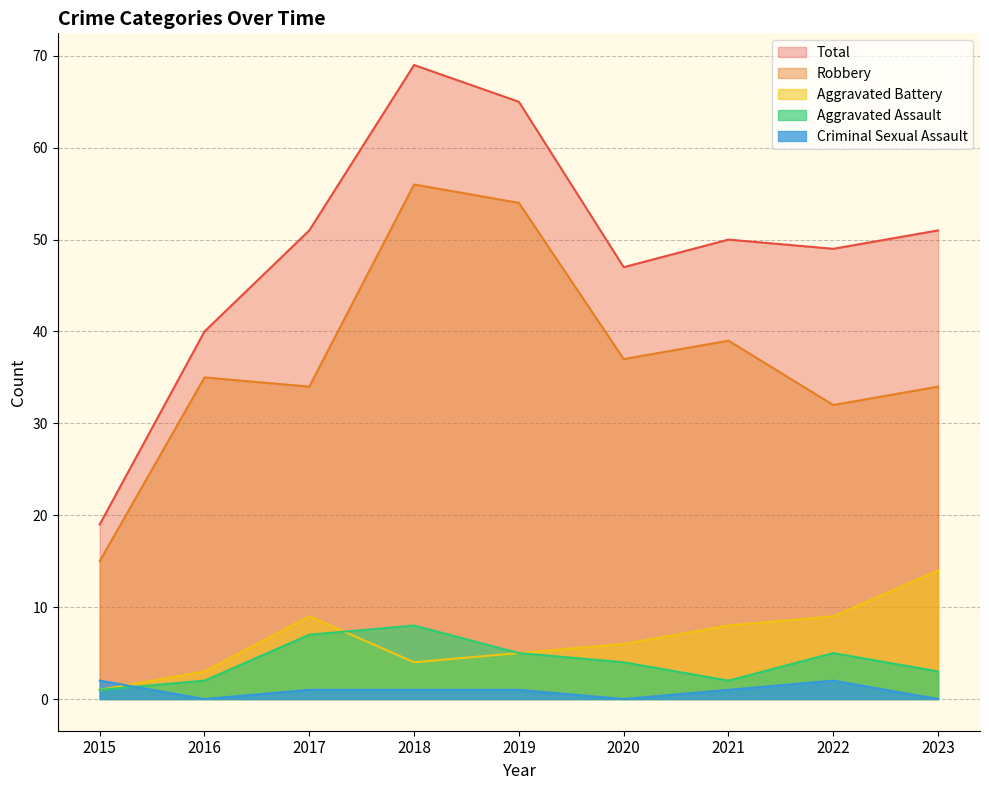

What is the average value of the Aggravated Assault series?

4